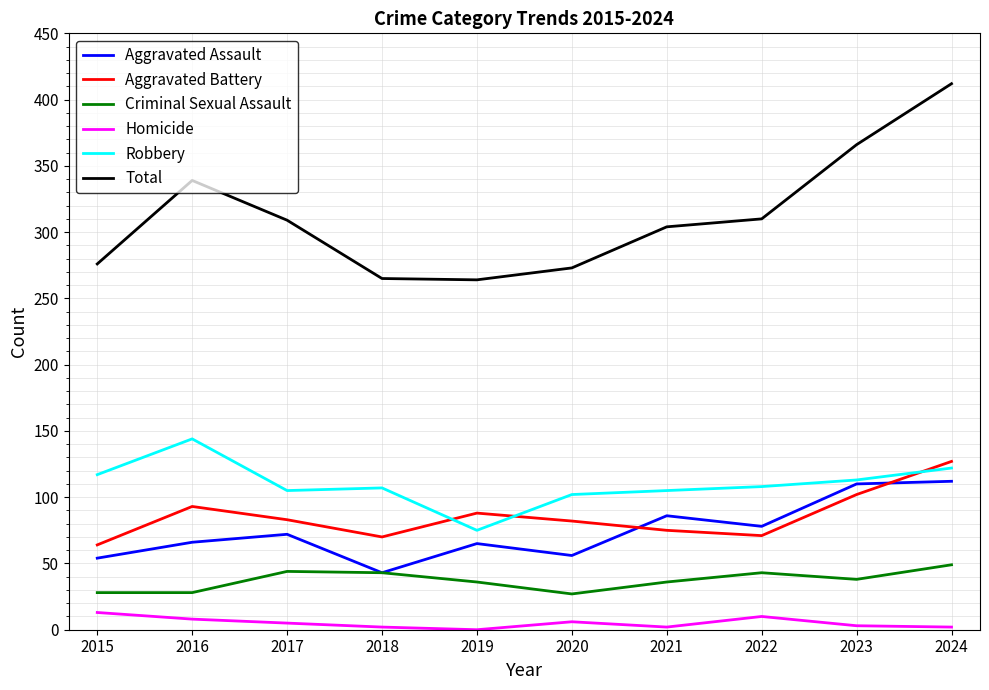

What is the difference between the second highest and second lowest values in the Aggravated Assault series?

56